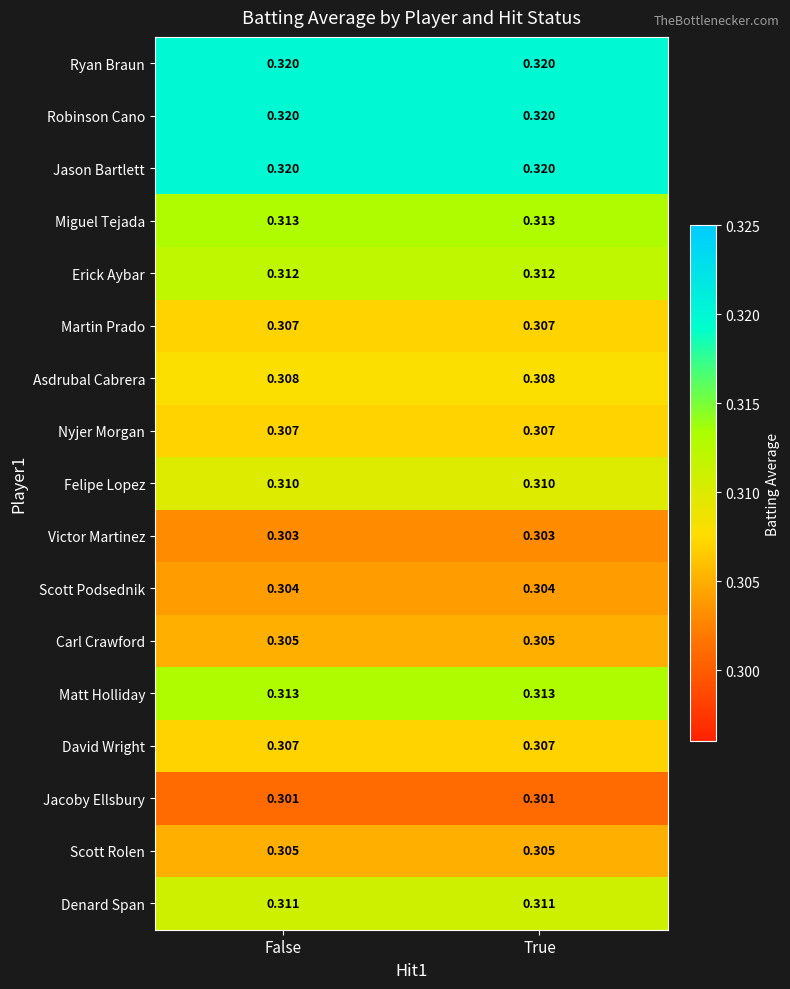

Is the value of Nyjer Morgan at False greater than the value of Jason Bartlett at False?

No